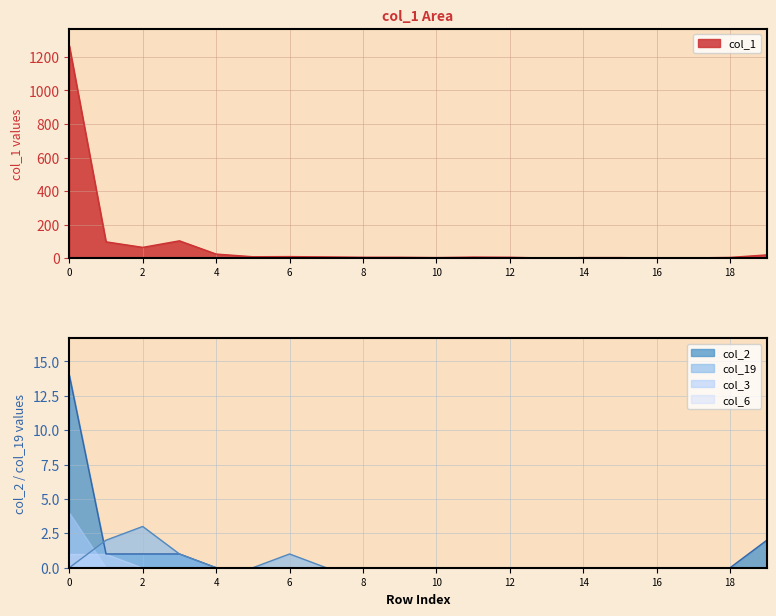

At which label does col_19 reach its peak?

2